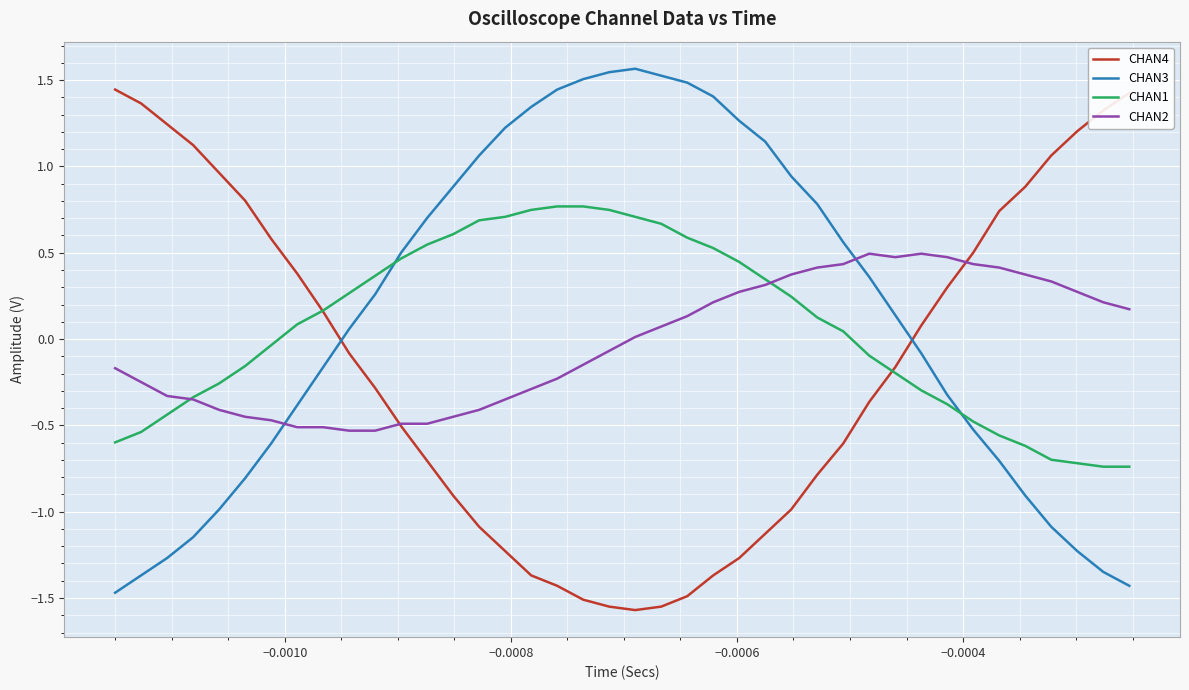

How many positive values does the CHAN4 series have?

18